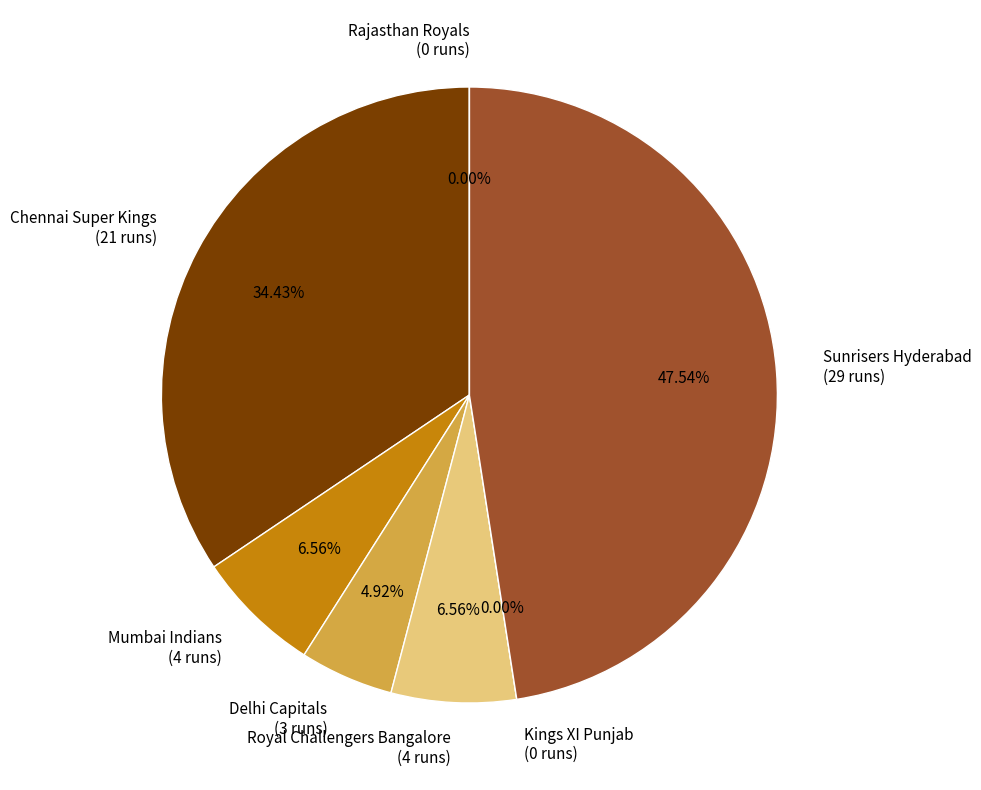

Rank the categories by value from lowest to highest.

Kings XI Punjab
(0 runs), Rajasthan Royals
(0 runs), Delhi Capitals
(3 runs), Mumbai Indians
(4 runs), Royal Challengers Bangalore
(4 runs), Chennai Super Kings
(21 runs), Sunrisers Hyderabad
(29 runs)